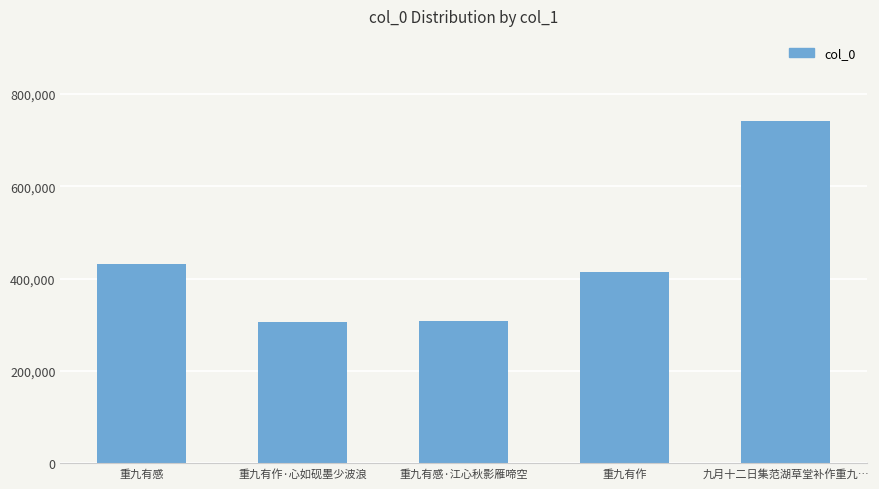

At which category does the chart reach its peak across all series?

九月十二日集范湖草堂补作重九…